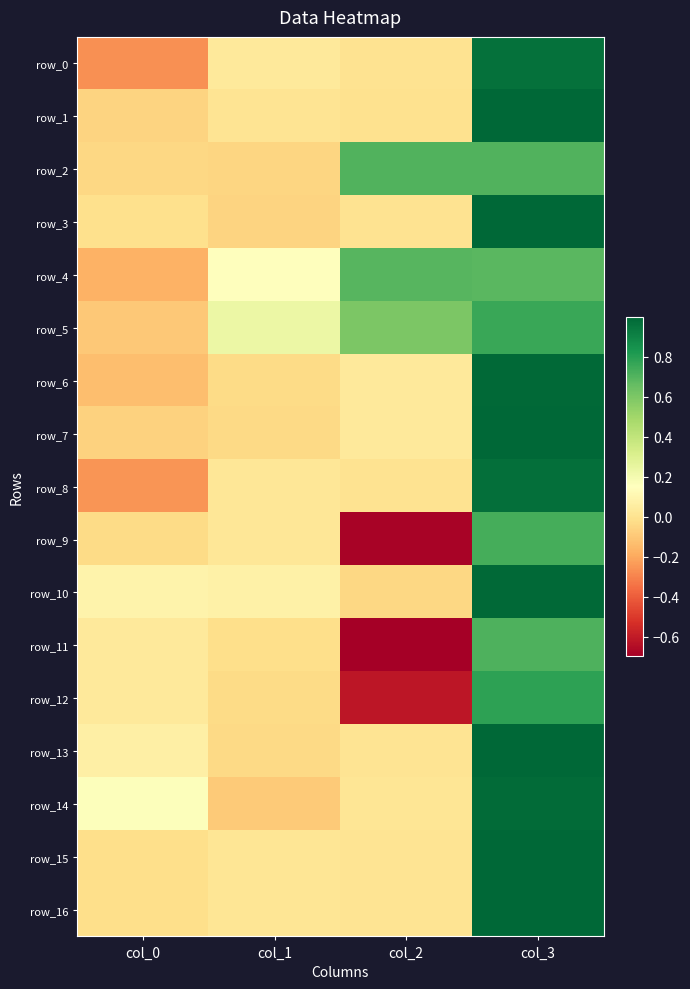

Between col_3 and col_2, which is larger?

col_3